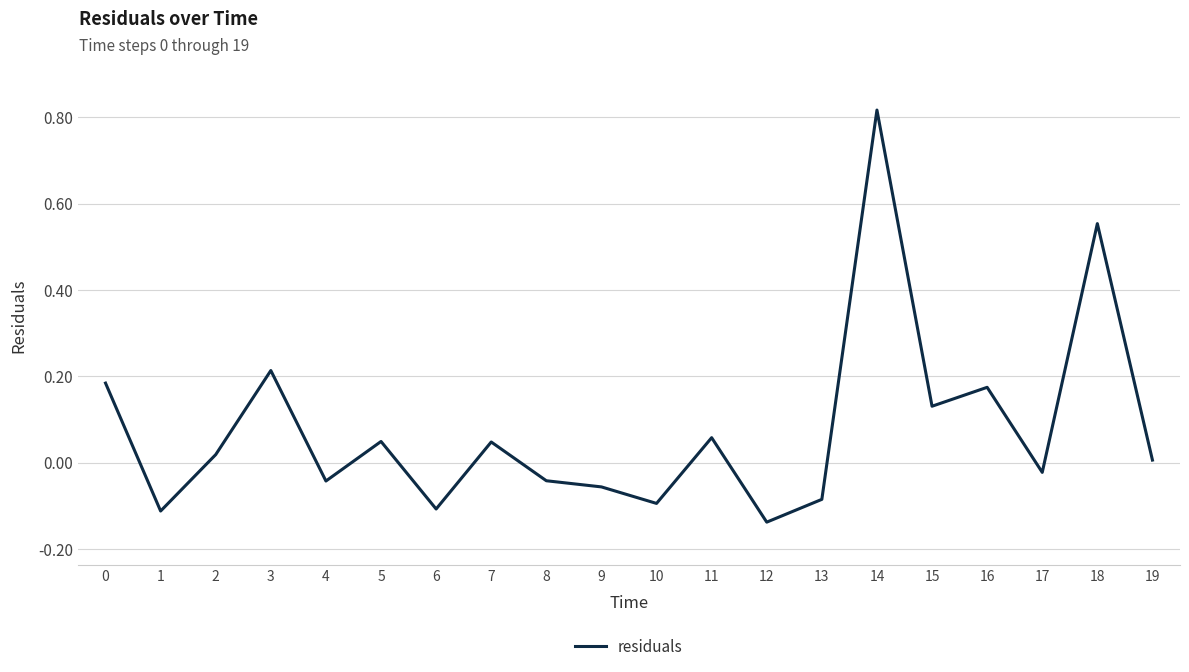

True or false: the data shows 0.3 at 3.

False